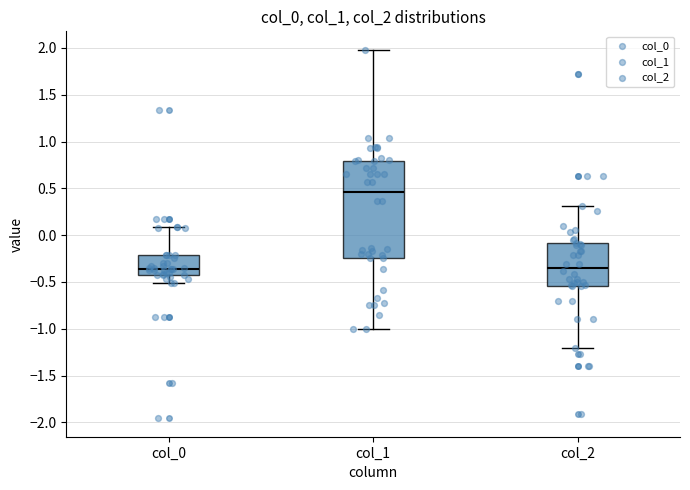

Reading left to right, transcribe this box plot: for each box, give where its median line is, the range the box spans, and where its two whiskers end, as read against the y-axis. The values are not printed on the chart, so give them approximately, as read against the axis.

col_0: median -0.35, box -0.45 to -0.20, whiskers -0.50 to 0.10
col_1: median 0.45, box -0.25 to 0.80, whiskers -1.00 to 2.00
col_2: median -0.35, box -0.55 to -0.10, whiskers -1.20 to 0.30